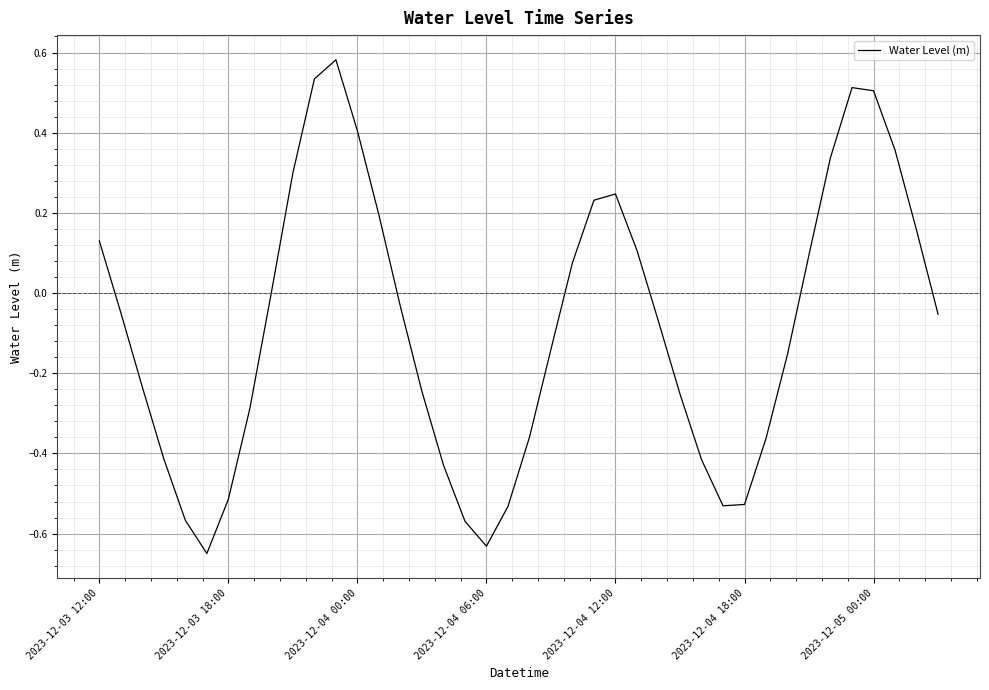

What is the difference between the maximum and minimum values?

1.2